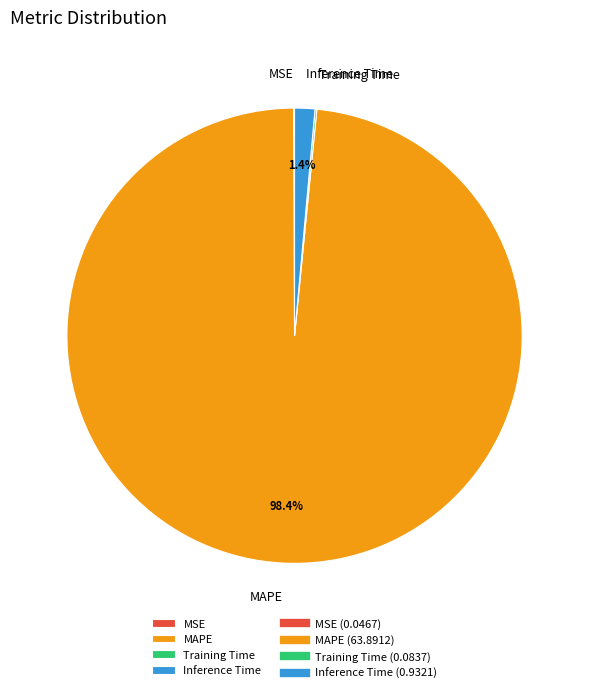

Which category has the biggest portion of the pie?

MAPE